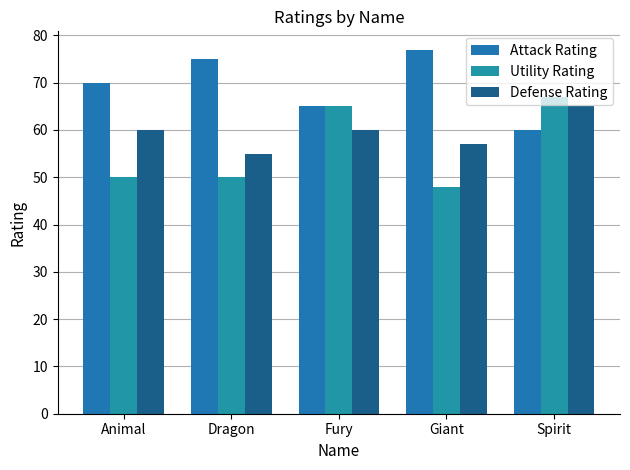

Reading right to left, list all the values displayed in this chart.

Attack Rating: 60	77	65	75	70
Utility Rating: 67	48	65	50	50
Defense Rating: 65	57	60	55	60